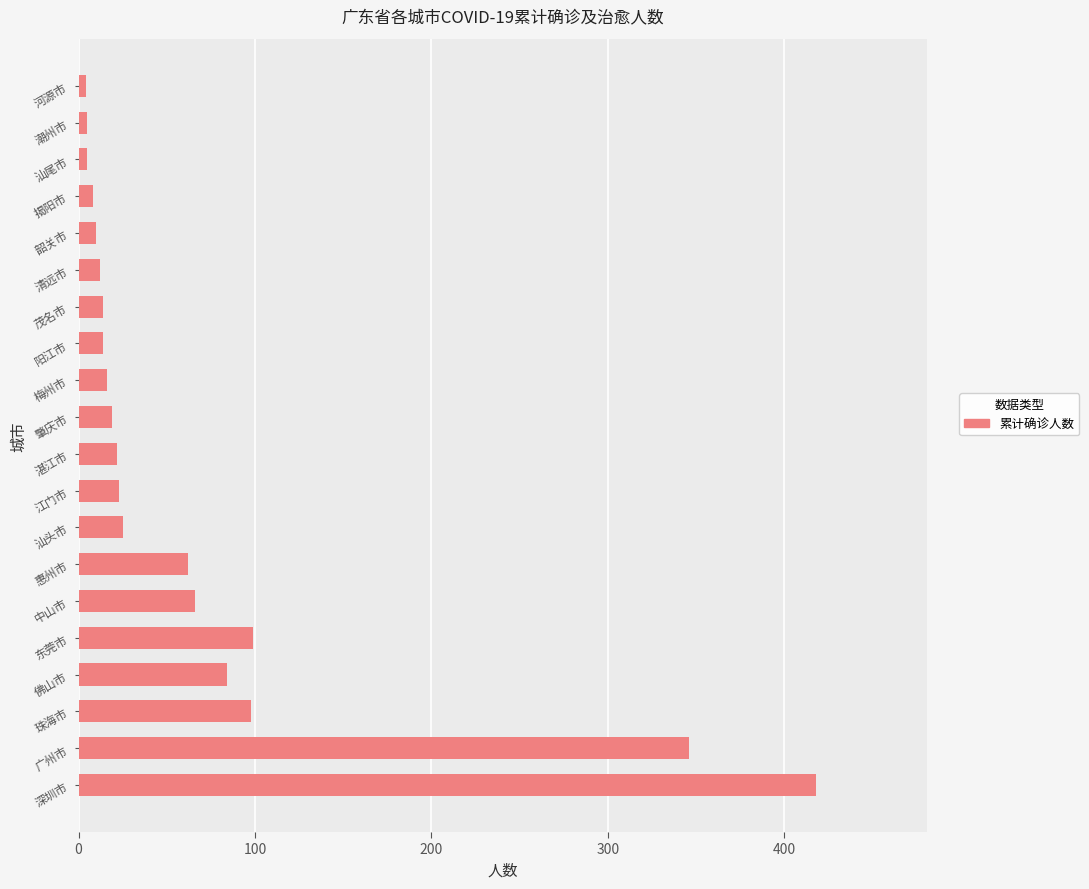

Which category has the highest value across all series?

深圳市